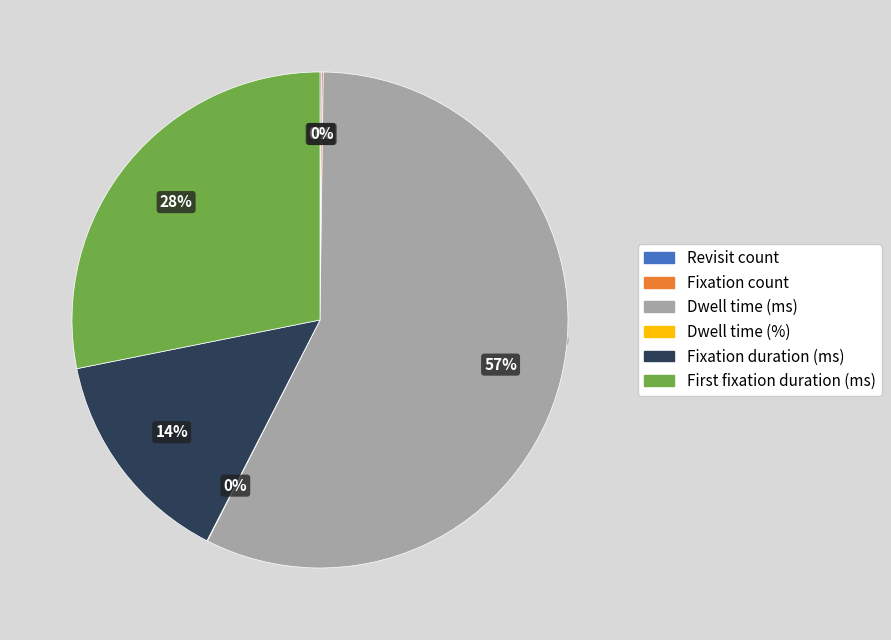

Which slice represents more than half of the pie?

Dwell time (ms)